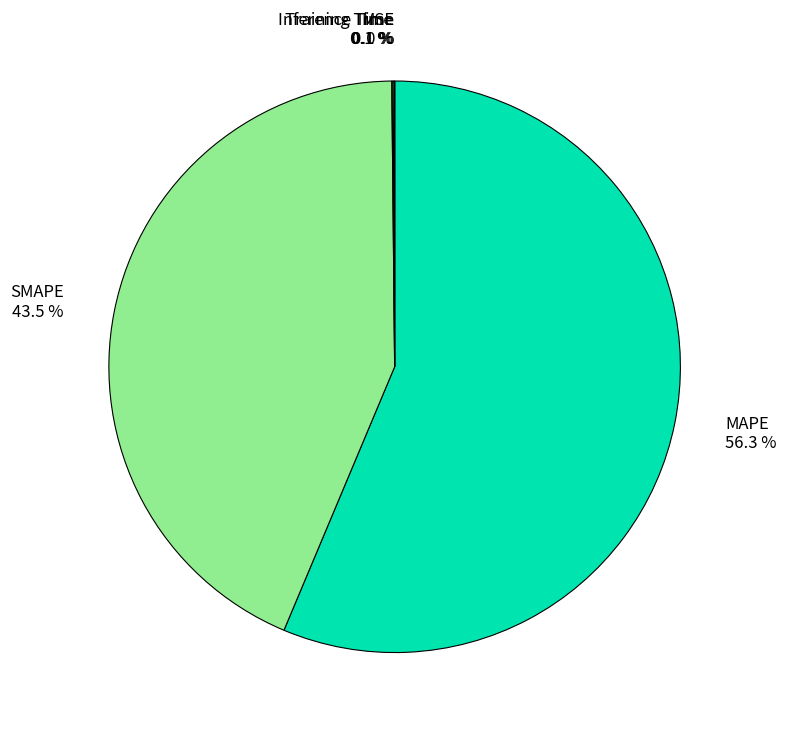

To the nearest percent, what percentage of the pie is MAPE?

56%